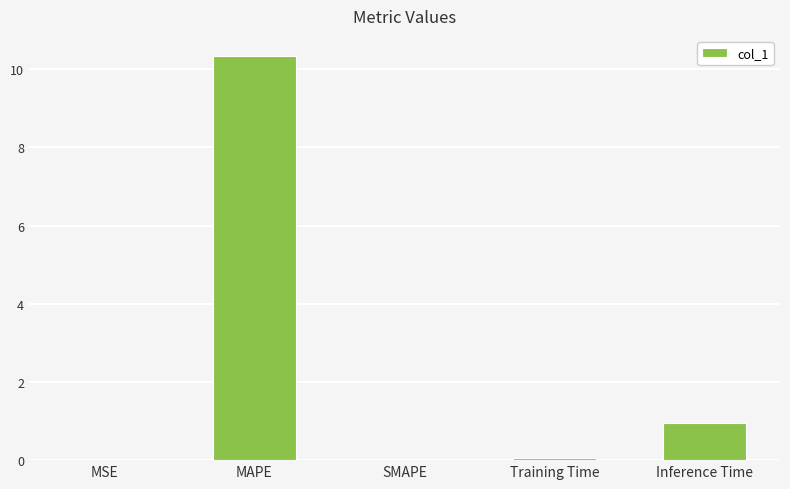

Which label corresponds to the largest value in the chart?

MAPE